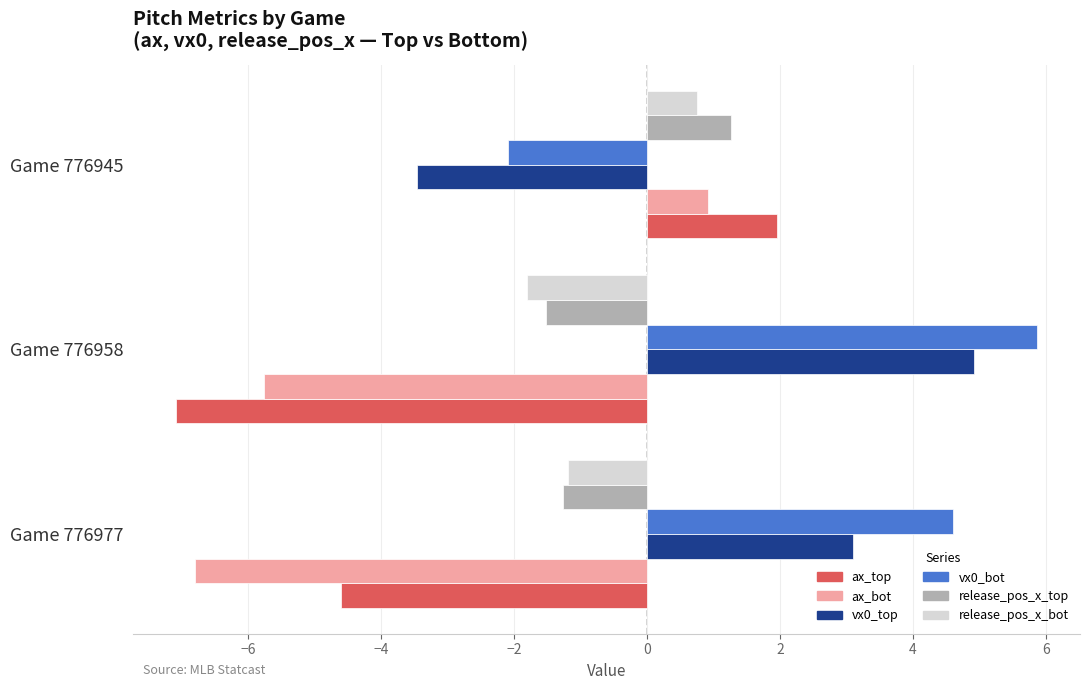

Read the ax_bot value at Game 776958.

-5.8